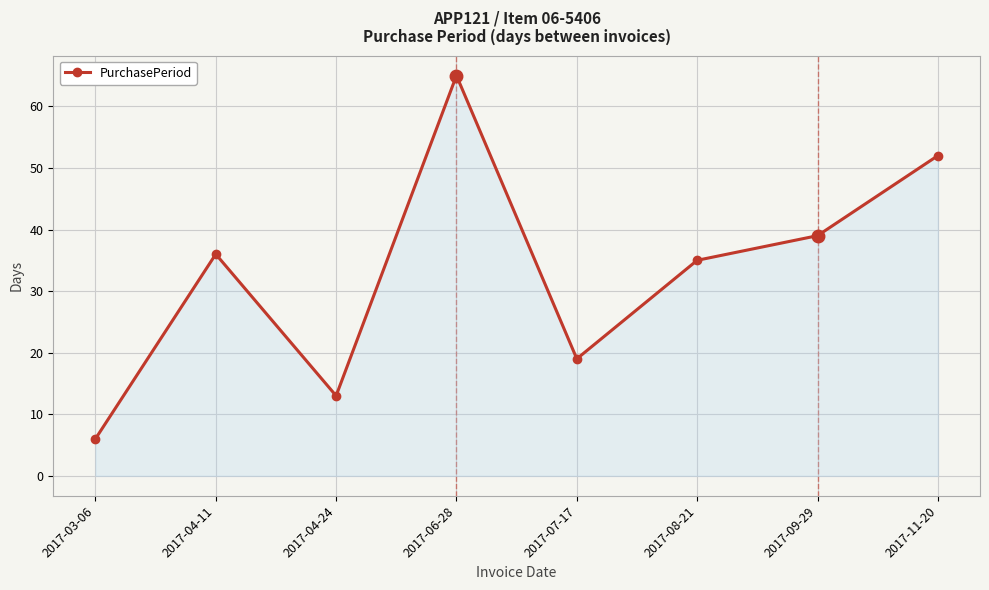

Rank the categories by value from highest to lowest.

2017-06-28, 2017-11-20, 2017-09-29, 2017-04-11, 2017-08-21, 2017-07-17, 2017-04-24, 2017-03-06